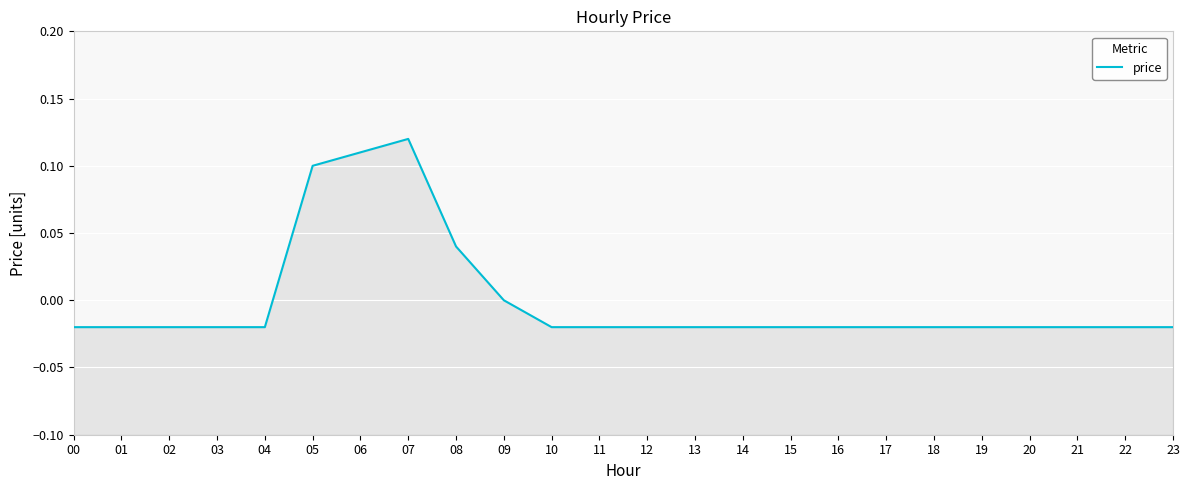

How many lines are shown in the chart?

1